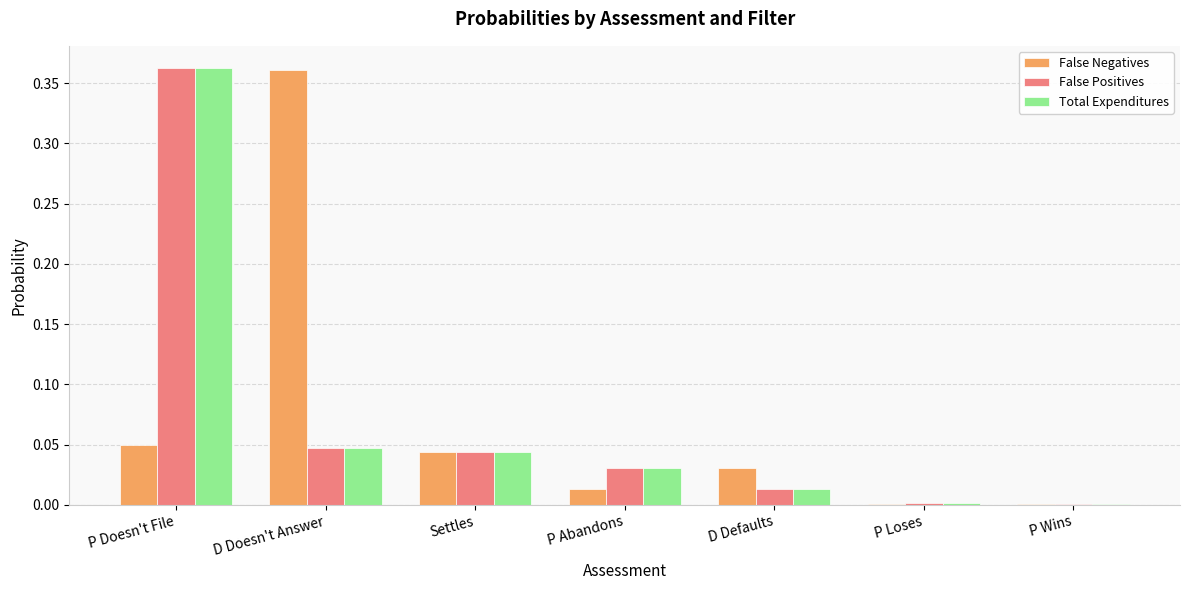

What are all the series names shown in the legend?

False Negatives, False Positives, Total Expenditures